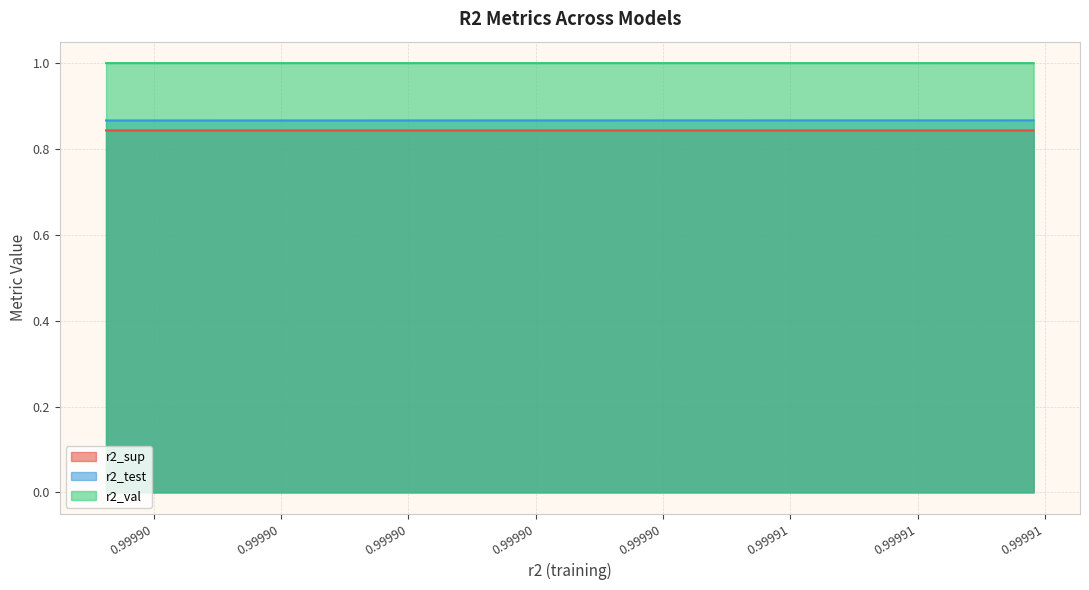

The r2_val series shows 1.0 at model_5_45_8. True or false?

True